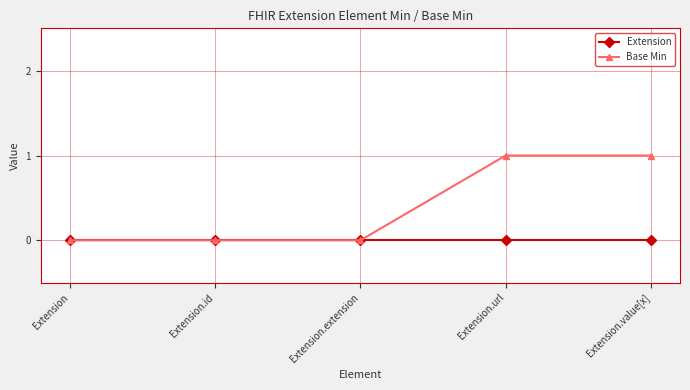

Which series has the largest range (max minus min)?

Base Min